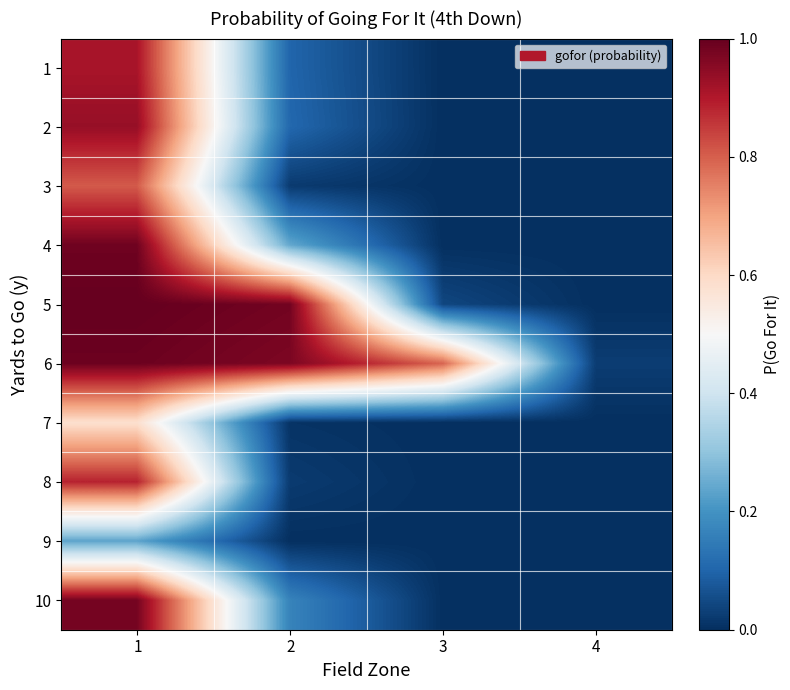

How many categories are shown in the chart?

4